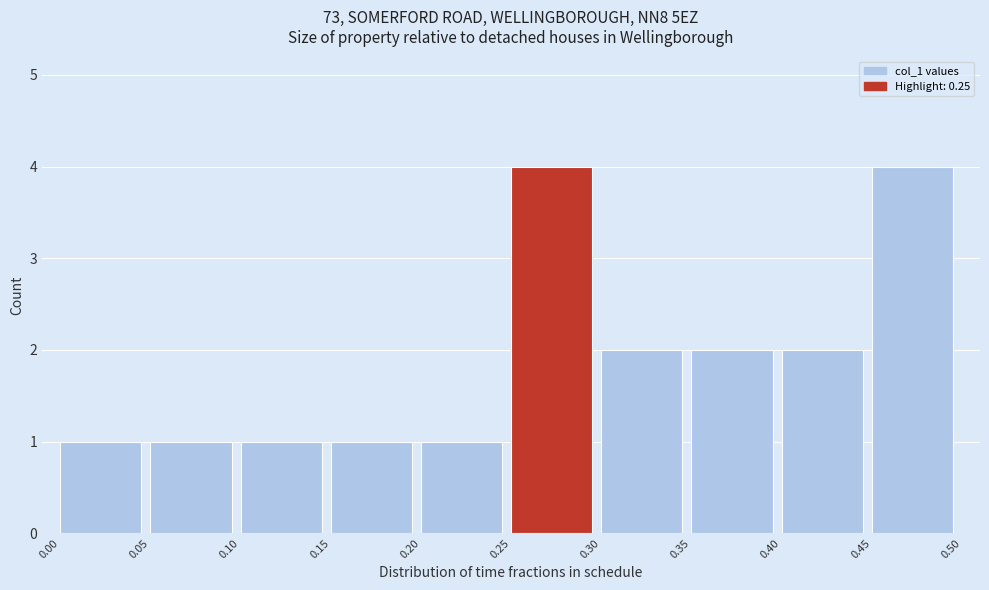

Reading left to right, transcribe this chart: for each bar, give the range it covers on the x-axis and its height. The values are not printed on the chart, so give them approximately, as read against the axis.

0.00 to 0.05: 1
0.05 to 0.10: 1
0.10 to 0.15: 1
0.15 to 0.20: 1
0.20 to 0.25: 1
0.25 to 0.30: 4
0.30 to 0.35: 2
0.35 to 0.40: 2
0.40 to 0.45: 2
0.45 to 0.50: 4